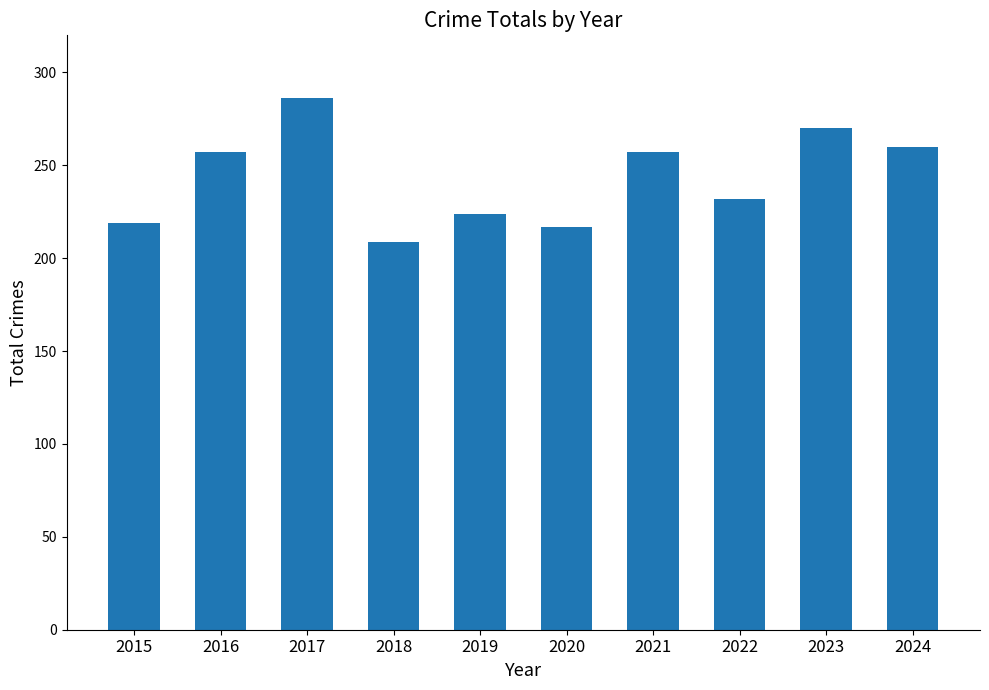

What is the sum of all values?

2431